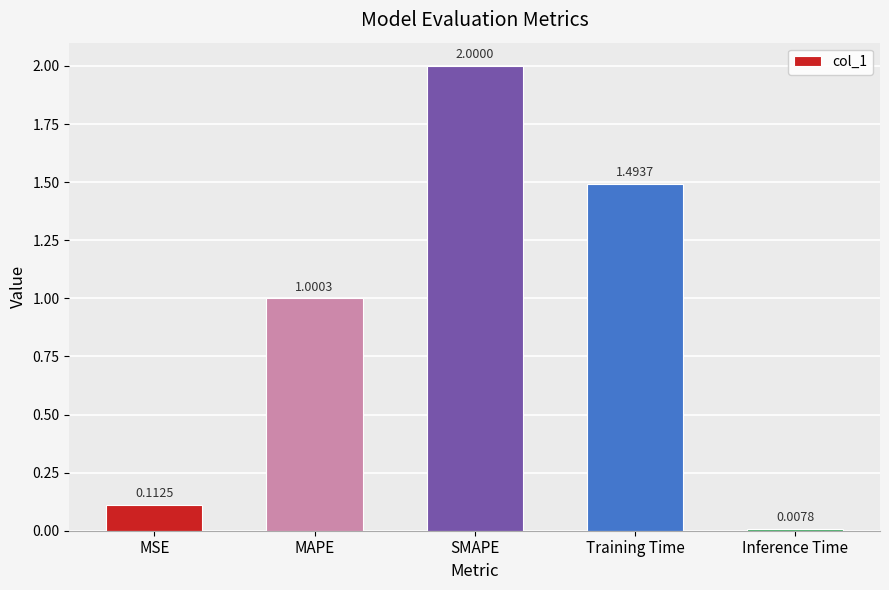

What is the maximum value shown in the chart?

2.0